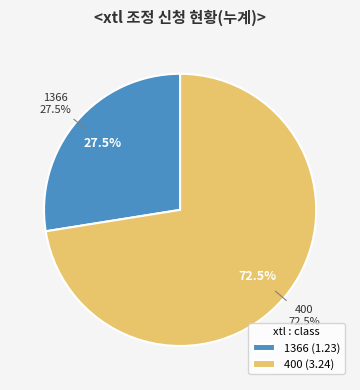

Combined, what portion of the pie is 1366 and 400?

100.0%